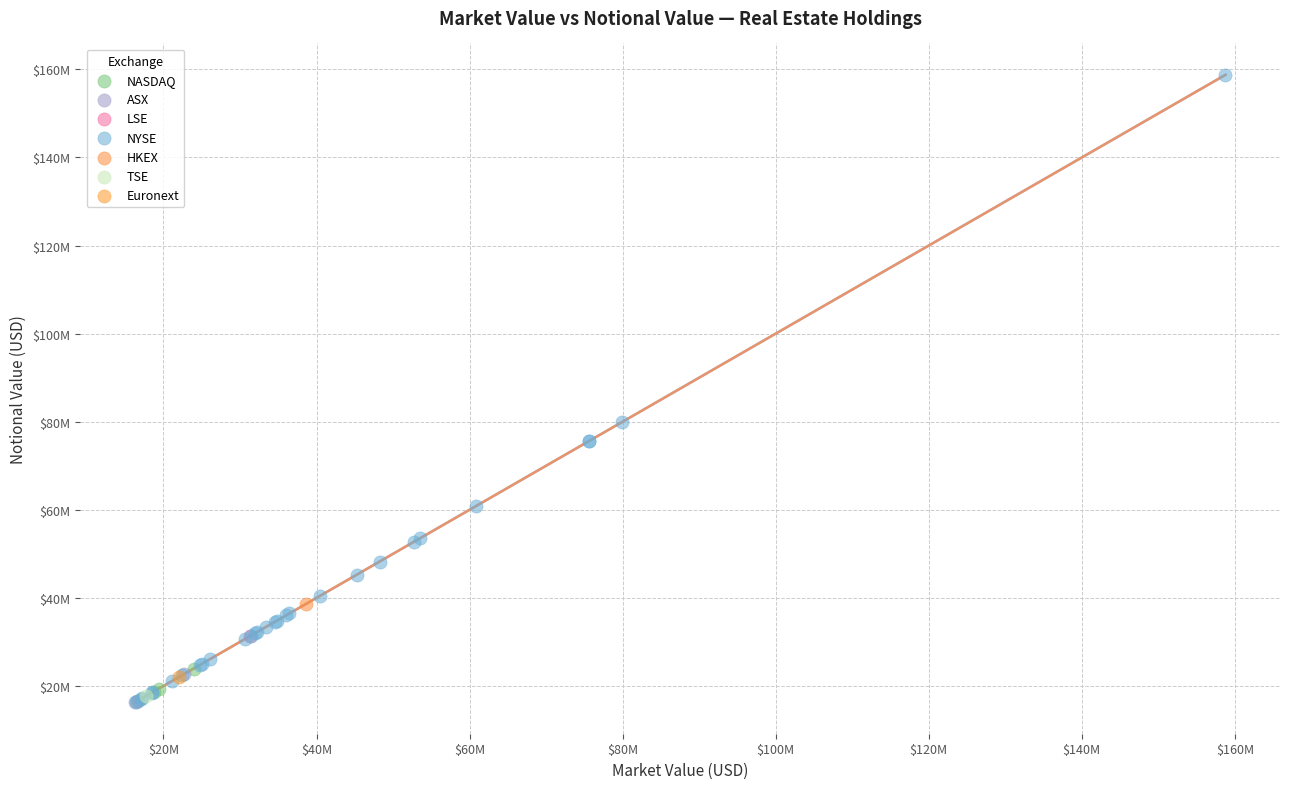

What are all the series names shown in the legend?

Euronext, ASX, NASDAQ, LSE, HKEX, NYSE, TSE